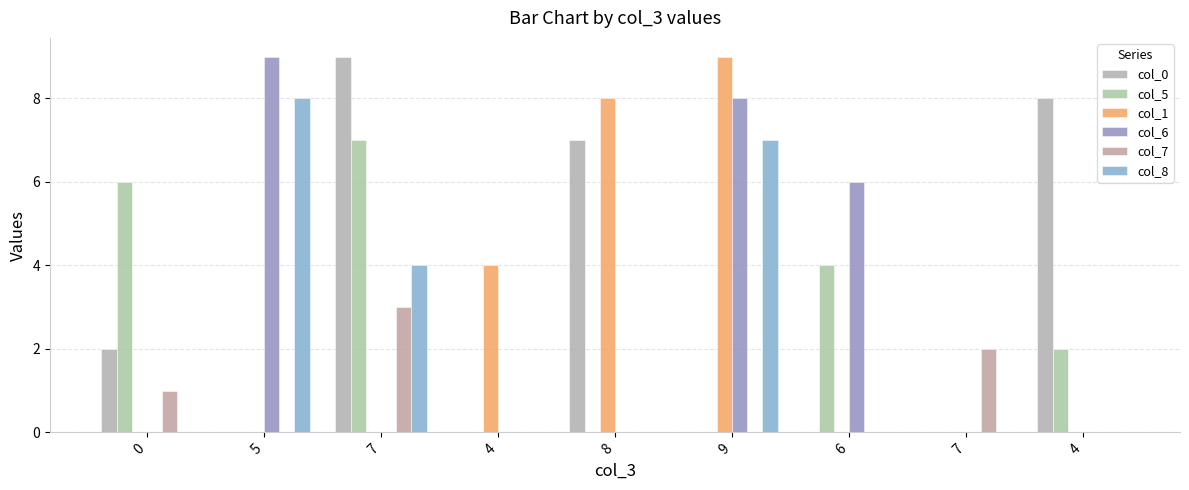

Is it true that col_8 equals 0 at 4?

True